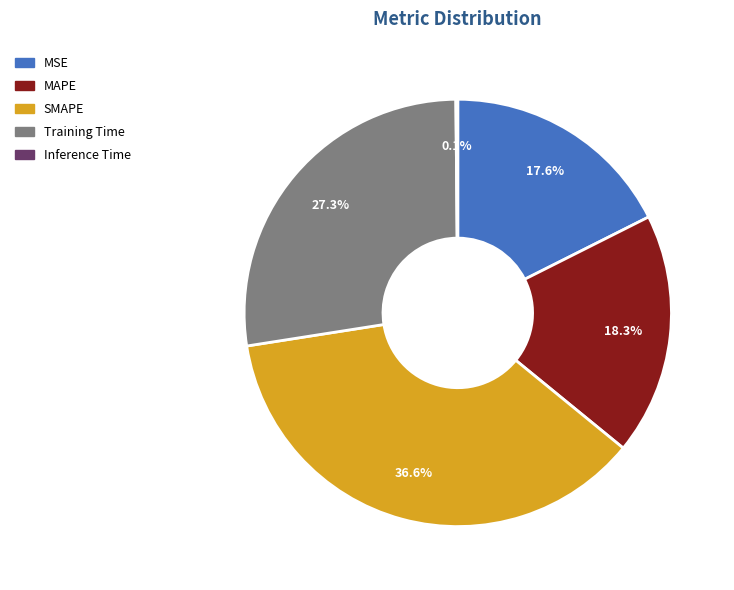

Is Training Time the majority of the pie?

No